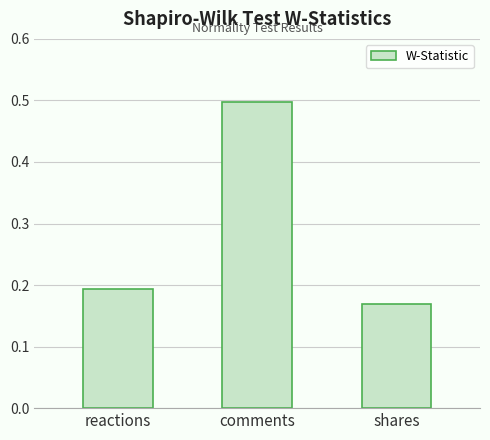

Is it true that the value at shares is 0.1?

False